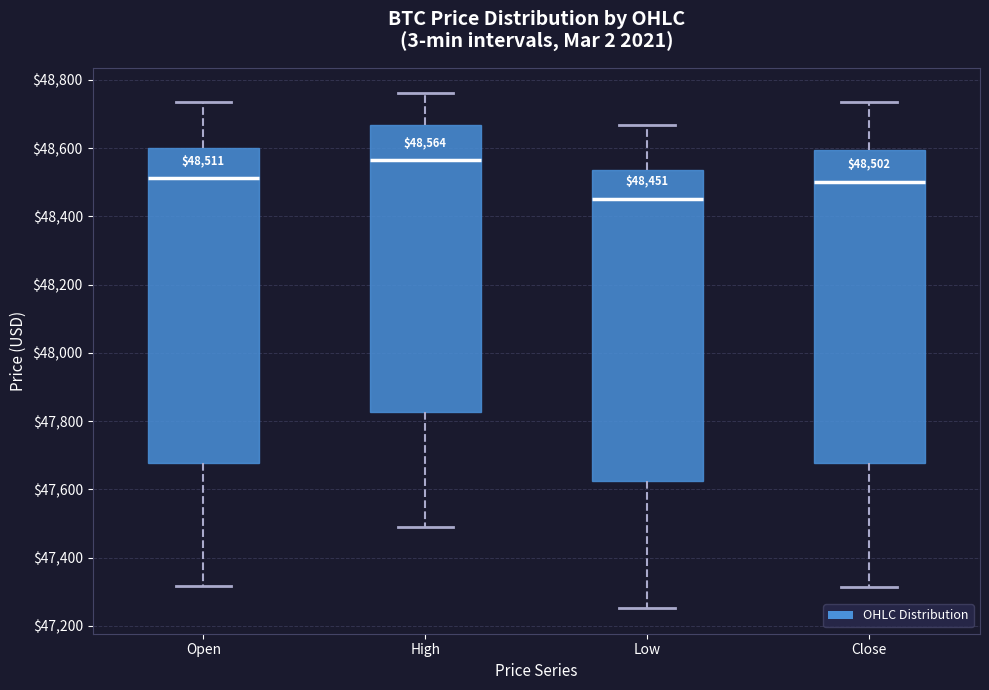

Which box's median line is the highest?

High